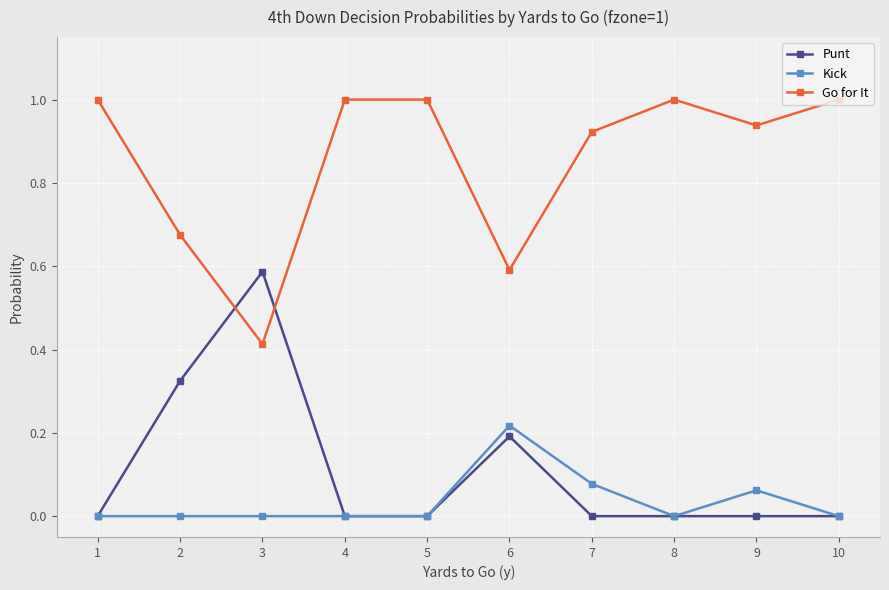

Rank the series at 9 from highest to lowest value.

Go for It, Kick, Punt